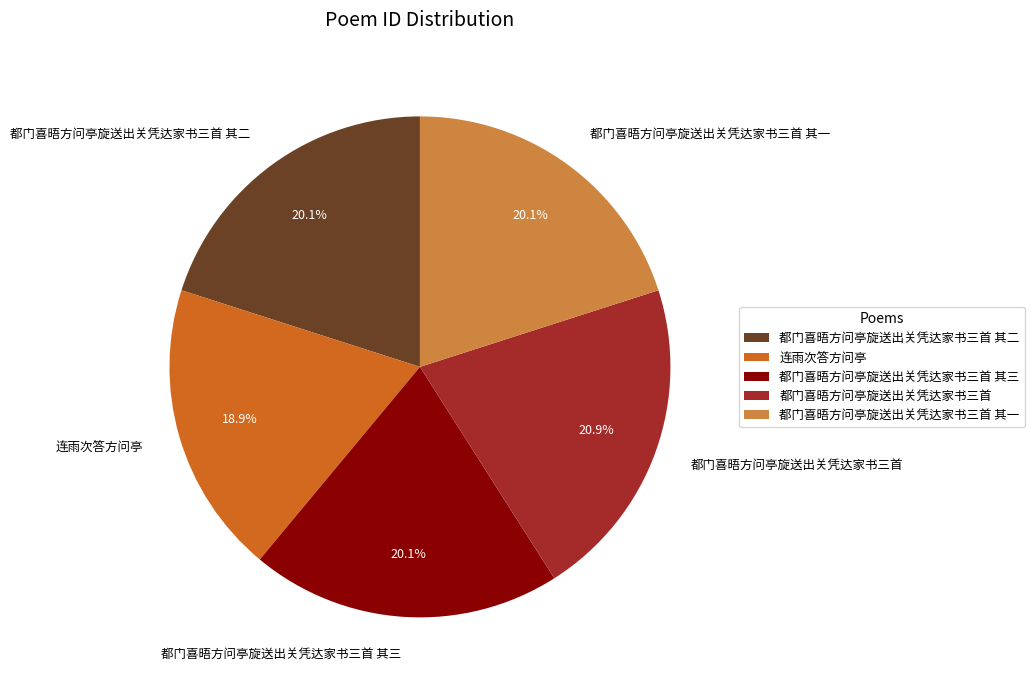

Does 都门喜晤方问亭旋送出关凭达家书三首 其二 represent more than half of the total?

No